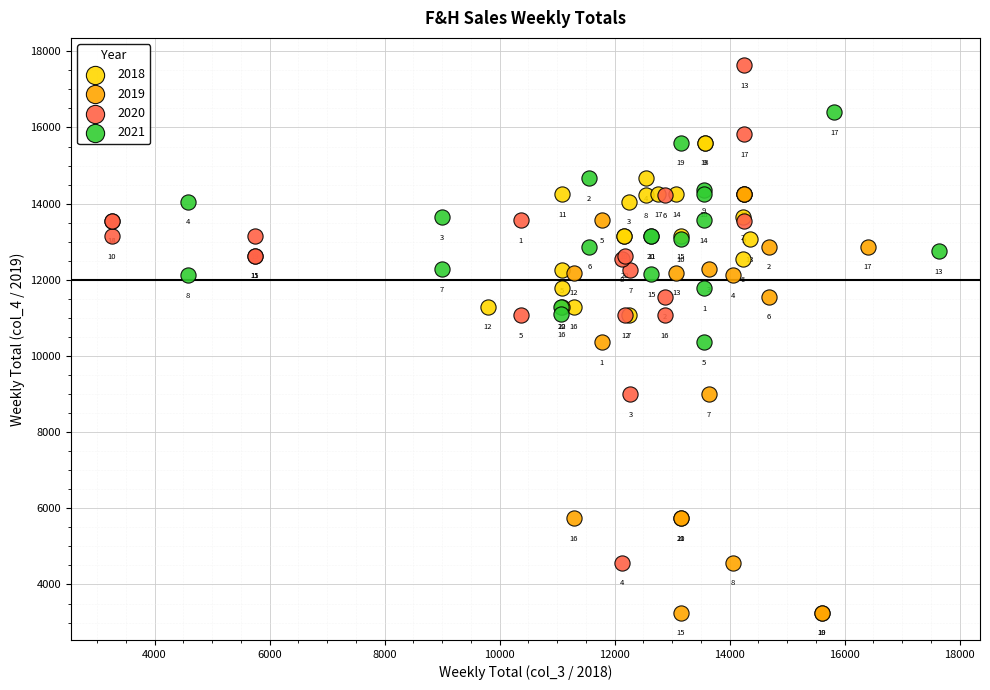

Which series reaches the minimum Y coordinate?

2019